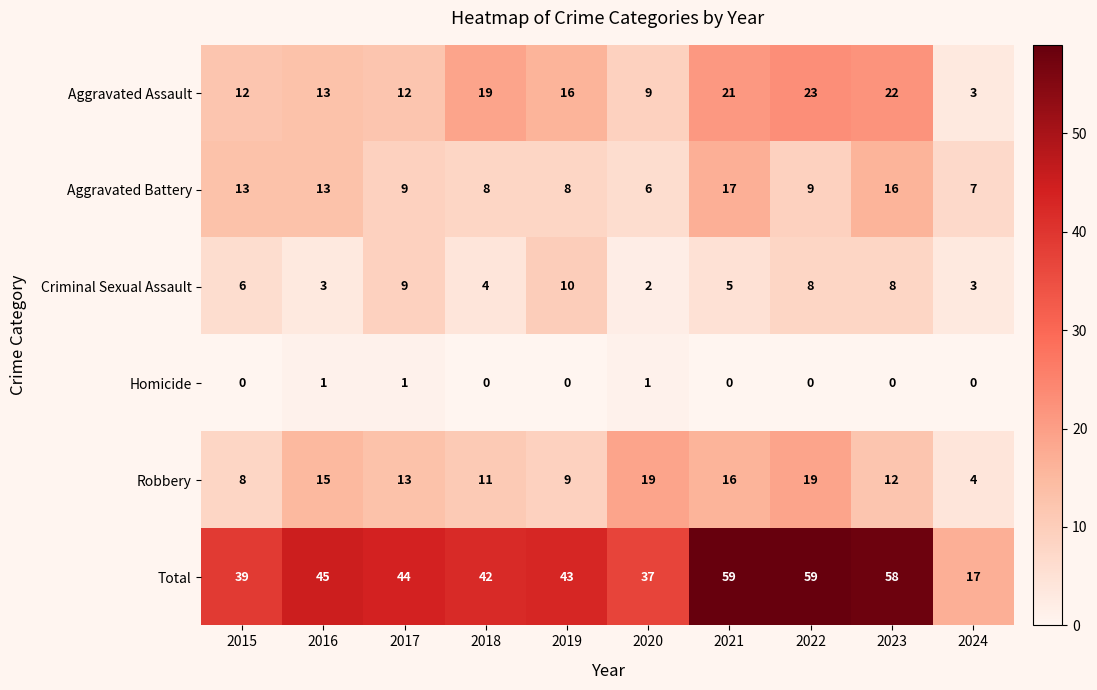

What is the difference between the highest and lowest values at 2022?

59